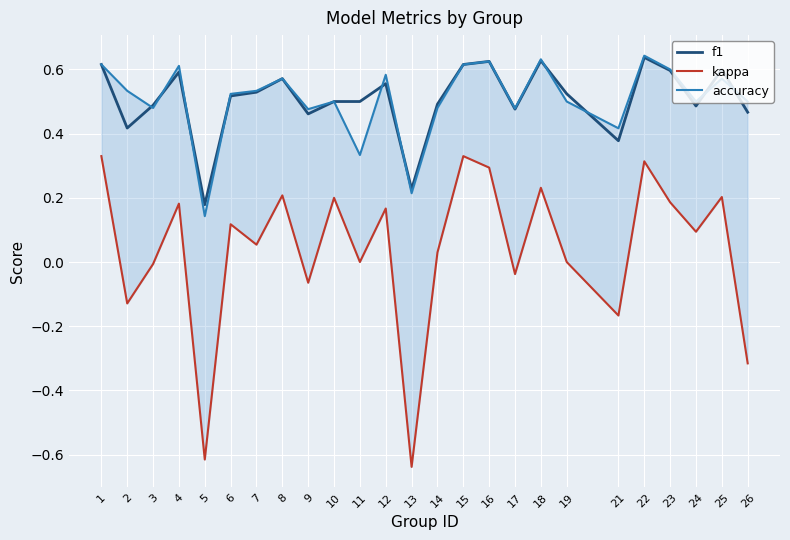

Rank the categories by kappa value from highest to lowest.

1, 15, 22, 16, 18, 8, 25, 10, 23, 4, 12, 6, 24, 7, 14, 11, 19, 3, 17, 9, 2, 21, 26, 5, 13